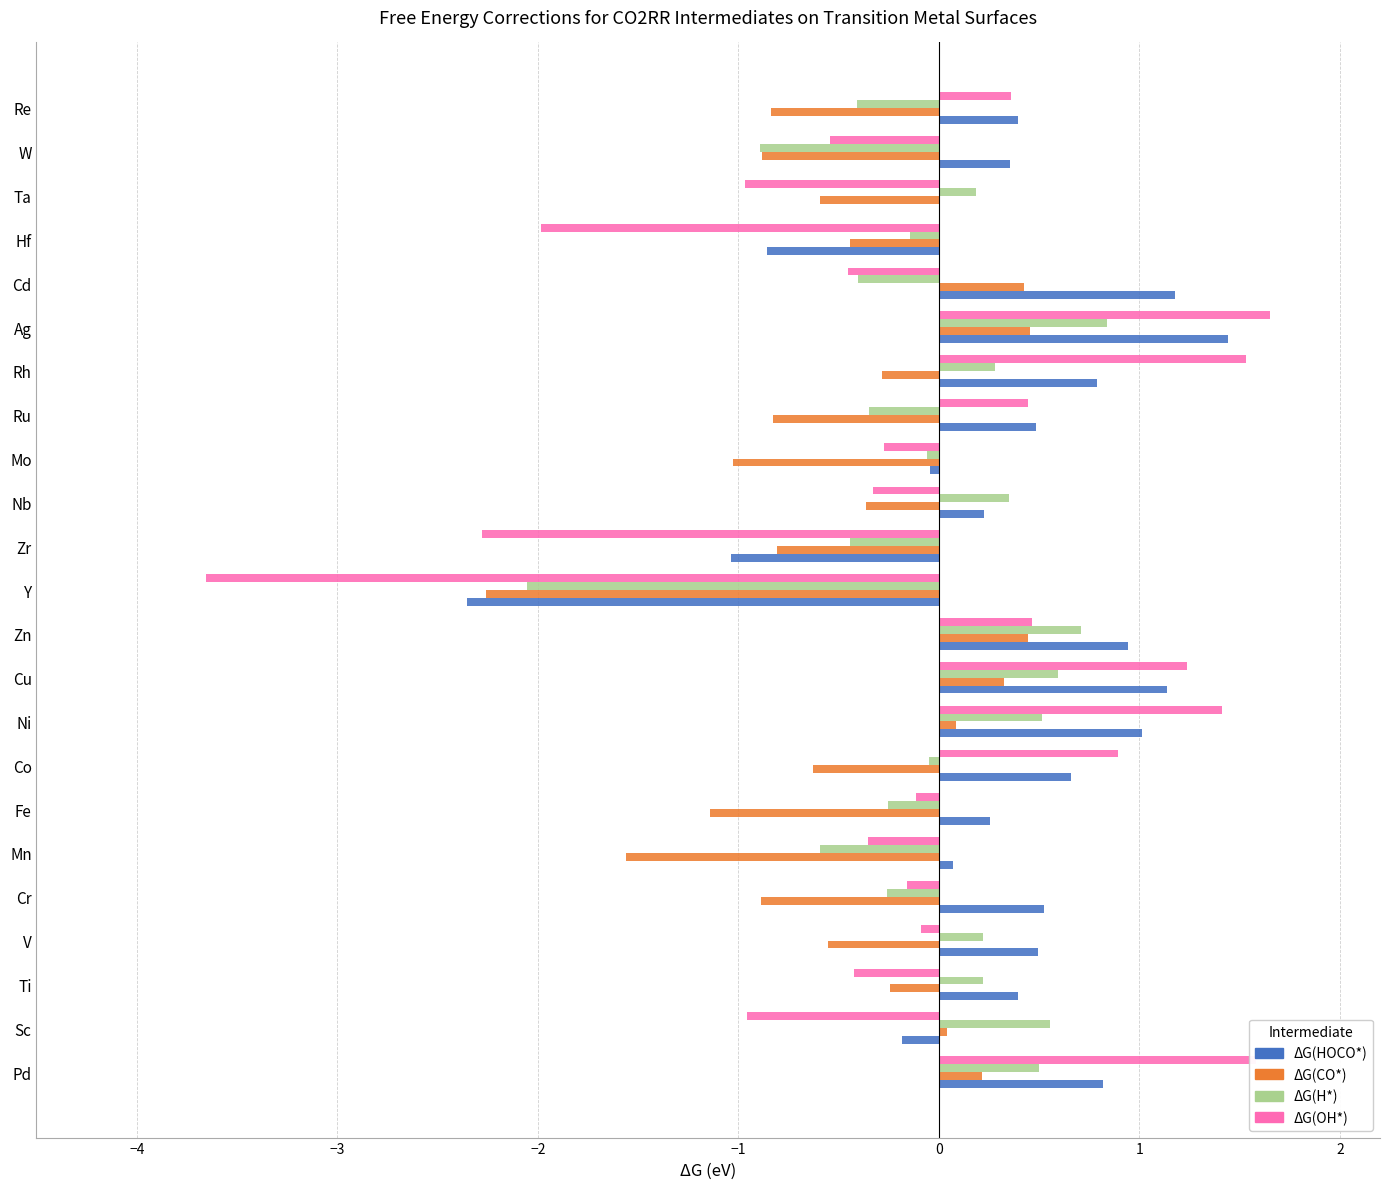

Between Zn and Nb, which series saw the biggest shift?

ΔG(CO*)